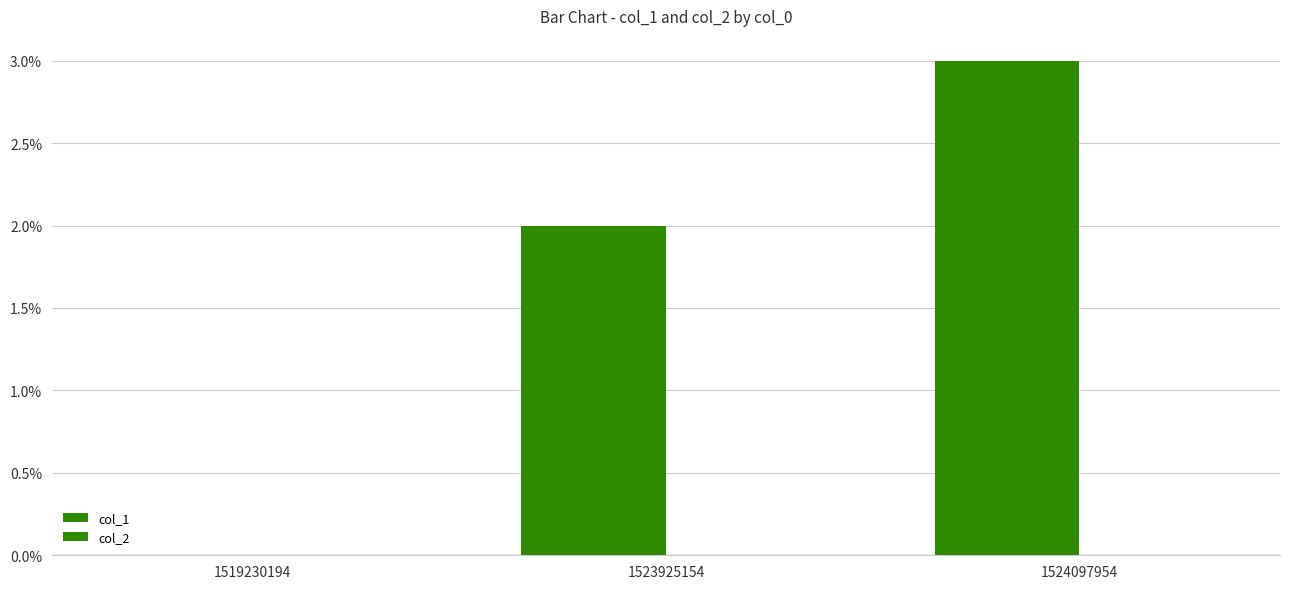

How many values in the col_1 series are below 2?

1